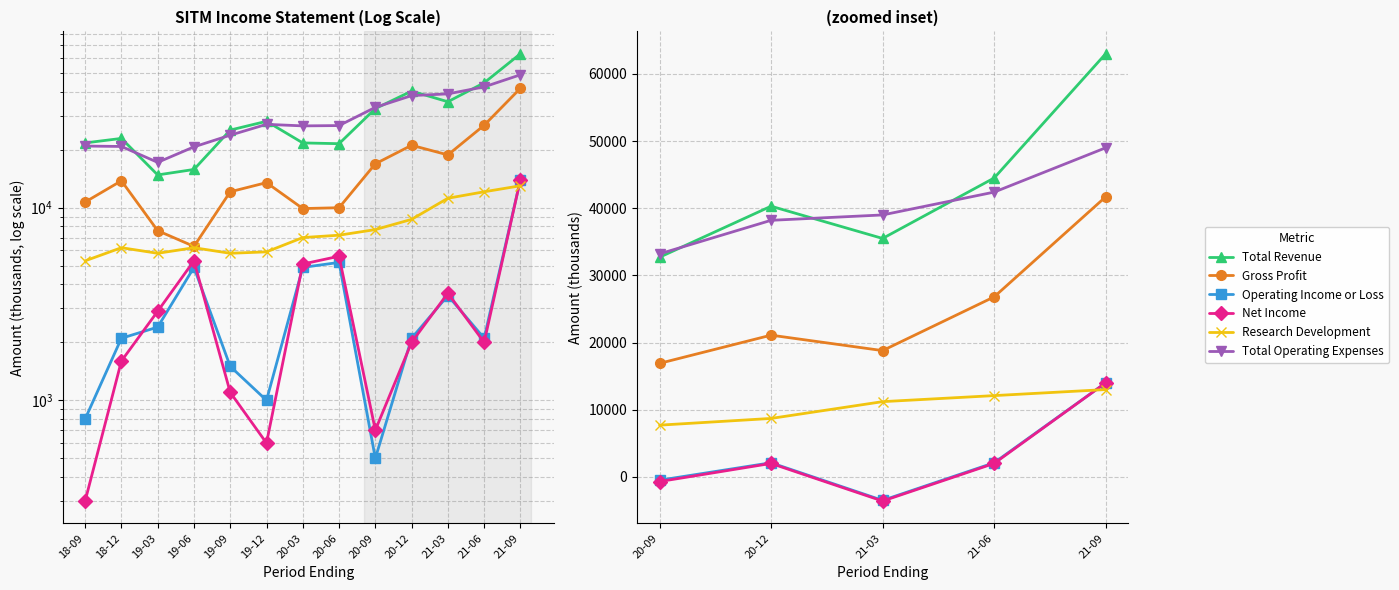

True or false: Total Revenue and Research Development intersect in this chart.

False